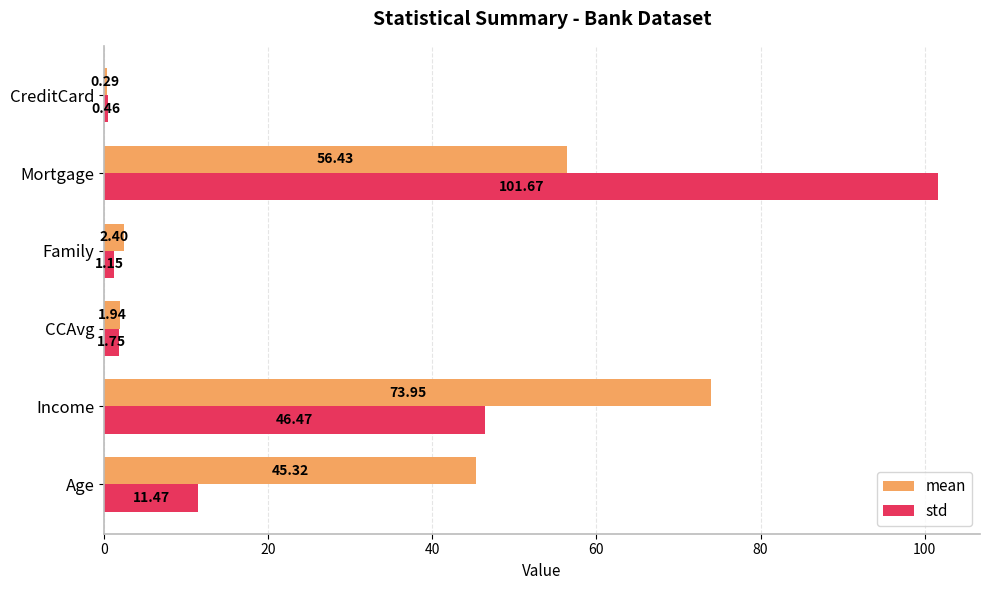

Which series changed the most between Income and CCAvg?

mean